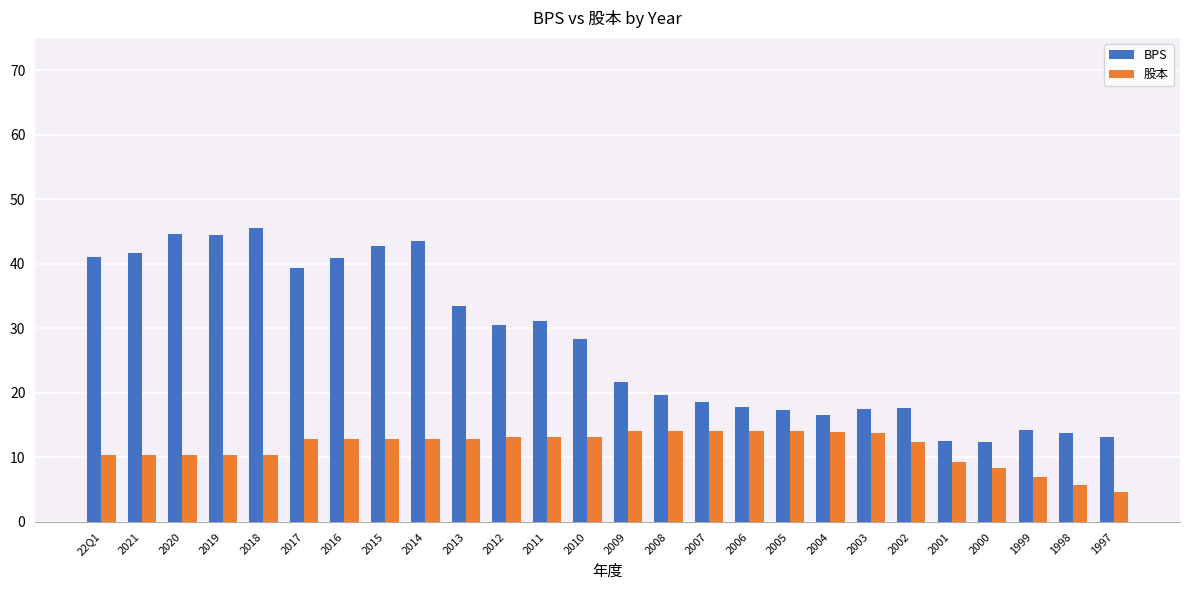

What is the sum of all BPS values?

719.5